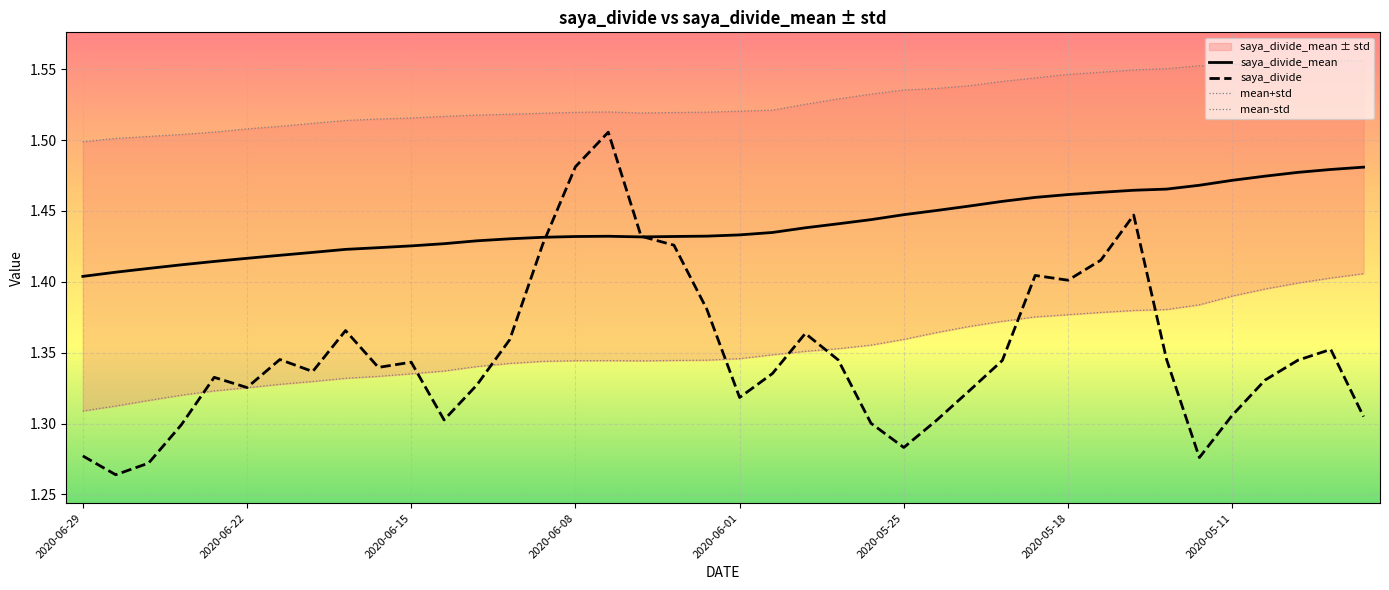

At how many categories does at least one series exceed 1?

40